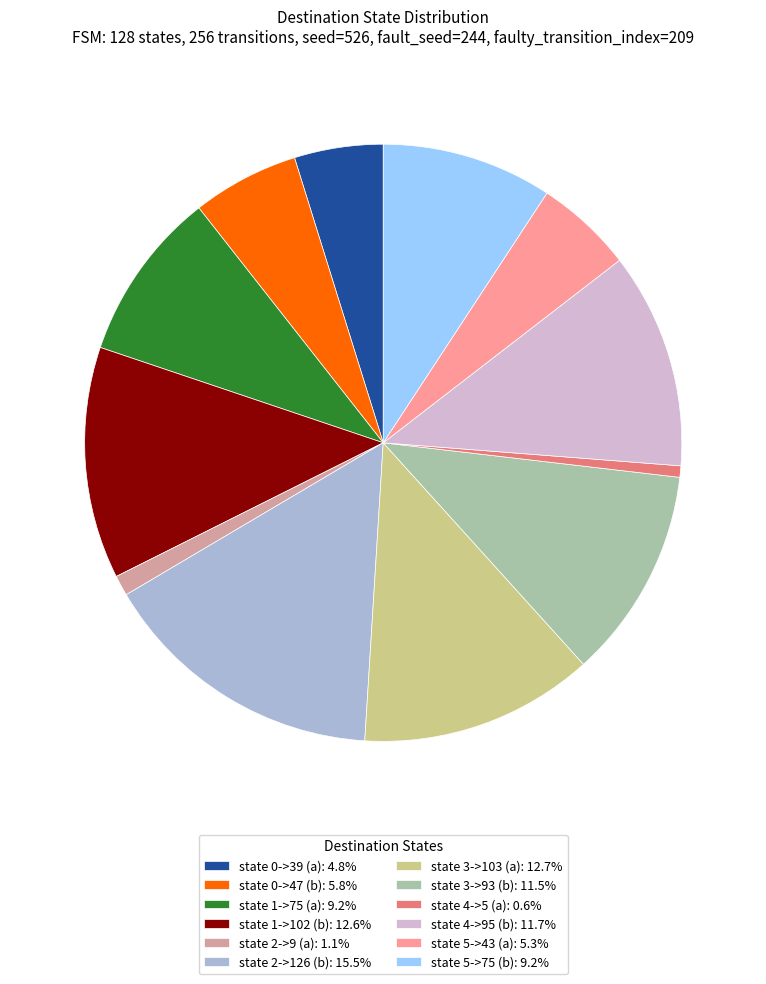

Combined, do state 3->103 (a): 12.7% and state 0->39 (a): 4.8% account for over 50%?

No